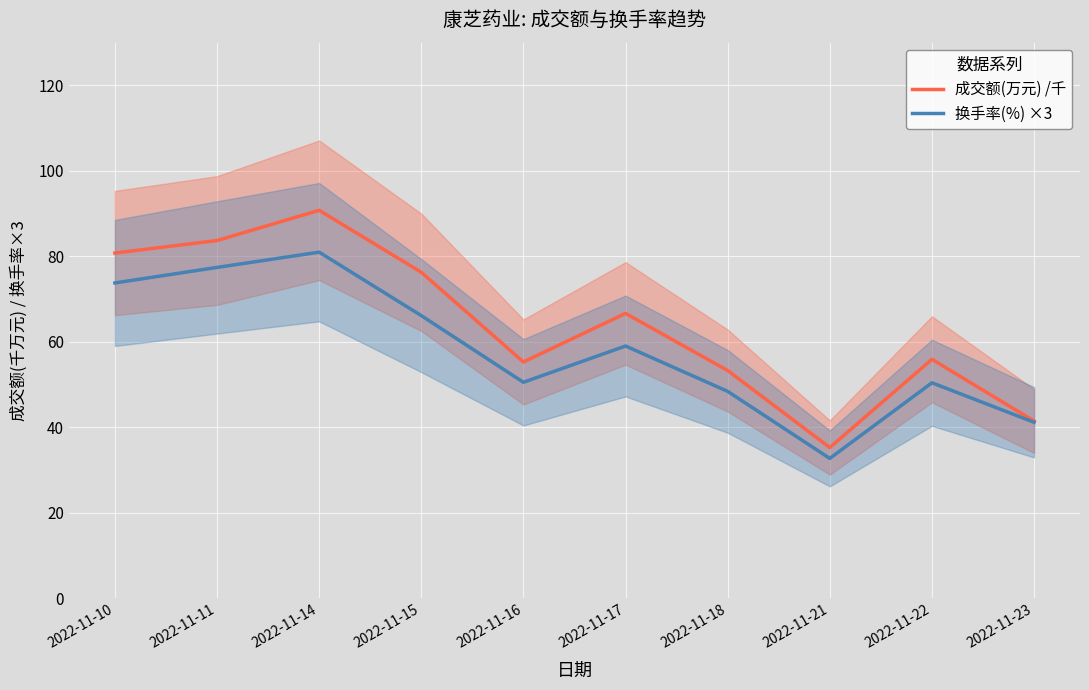

True or false: 换手率(%) ×3 and 成交额(万元) /千 intersect in this chart.

False